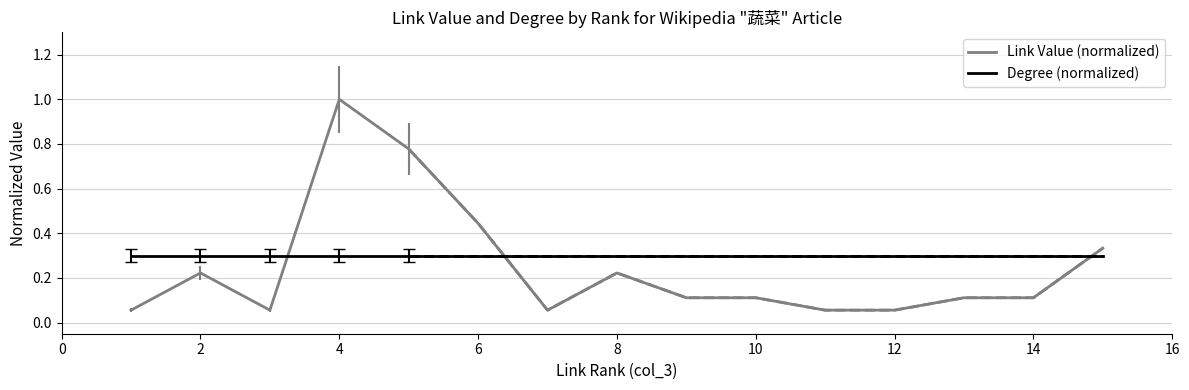

Which series has the largest total across all categories?

Degree (normalized)